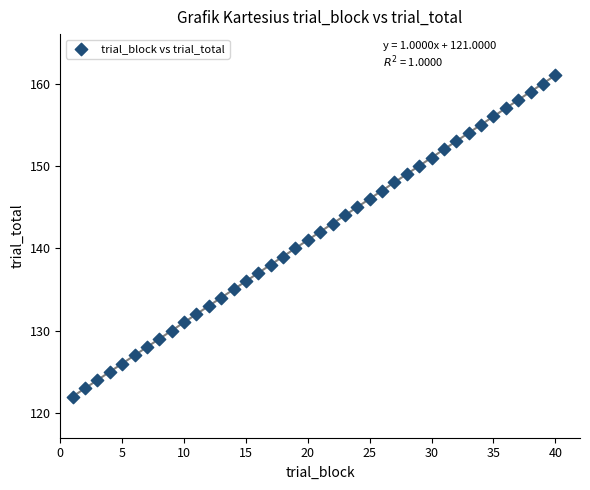

What is the range of Y values (max minus min)?

39